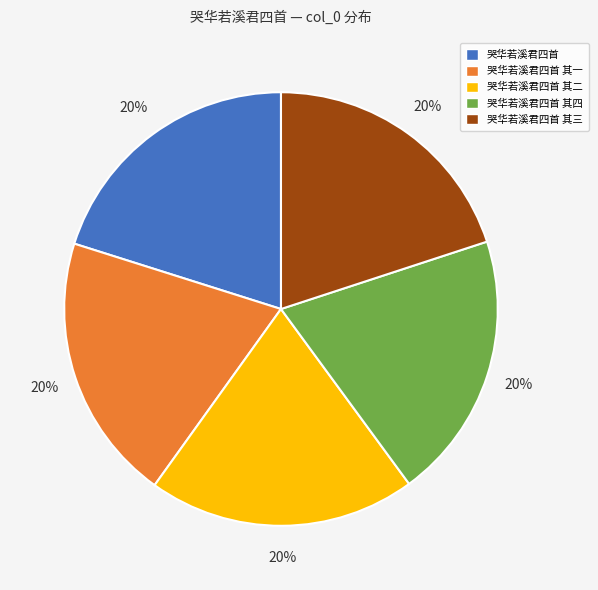

What percentage is the 哭华若溪君四首 其四 slice, to the nearest percent?

20%